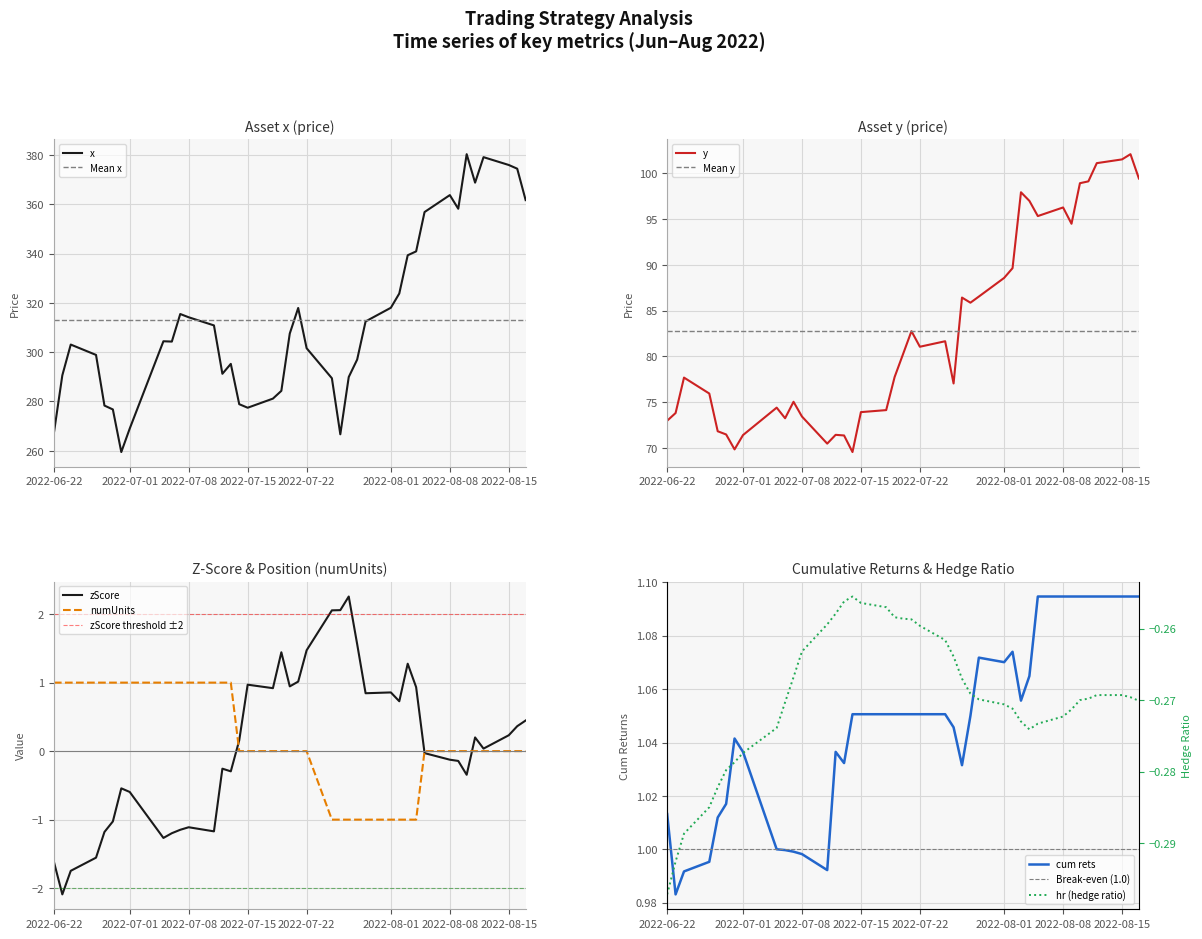

Read the y value at 2022-08-08.

96.3